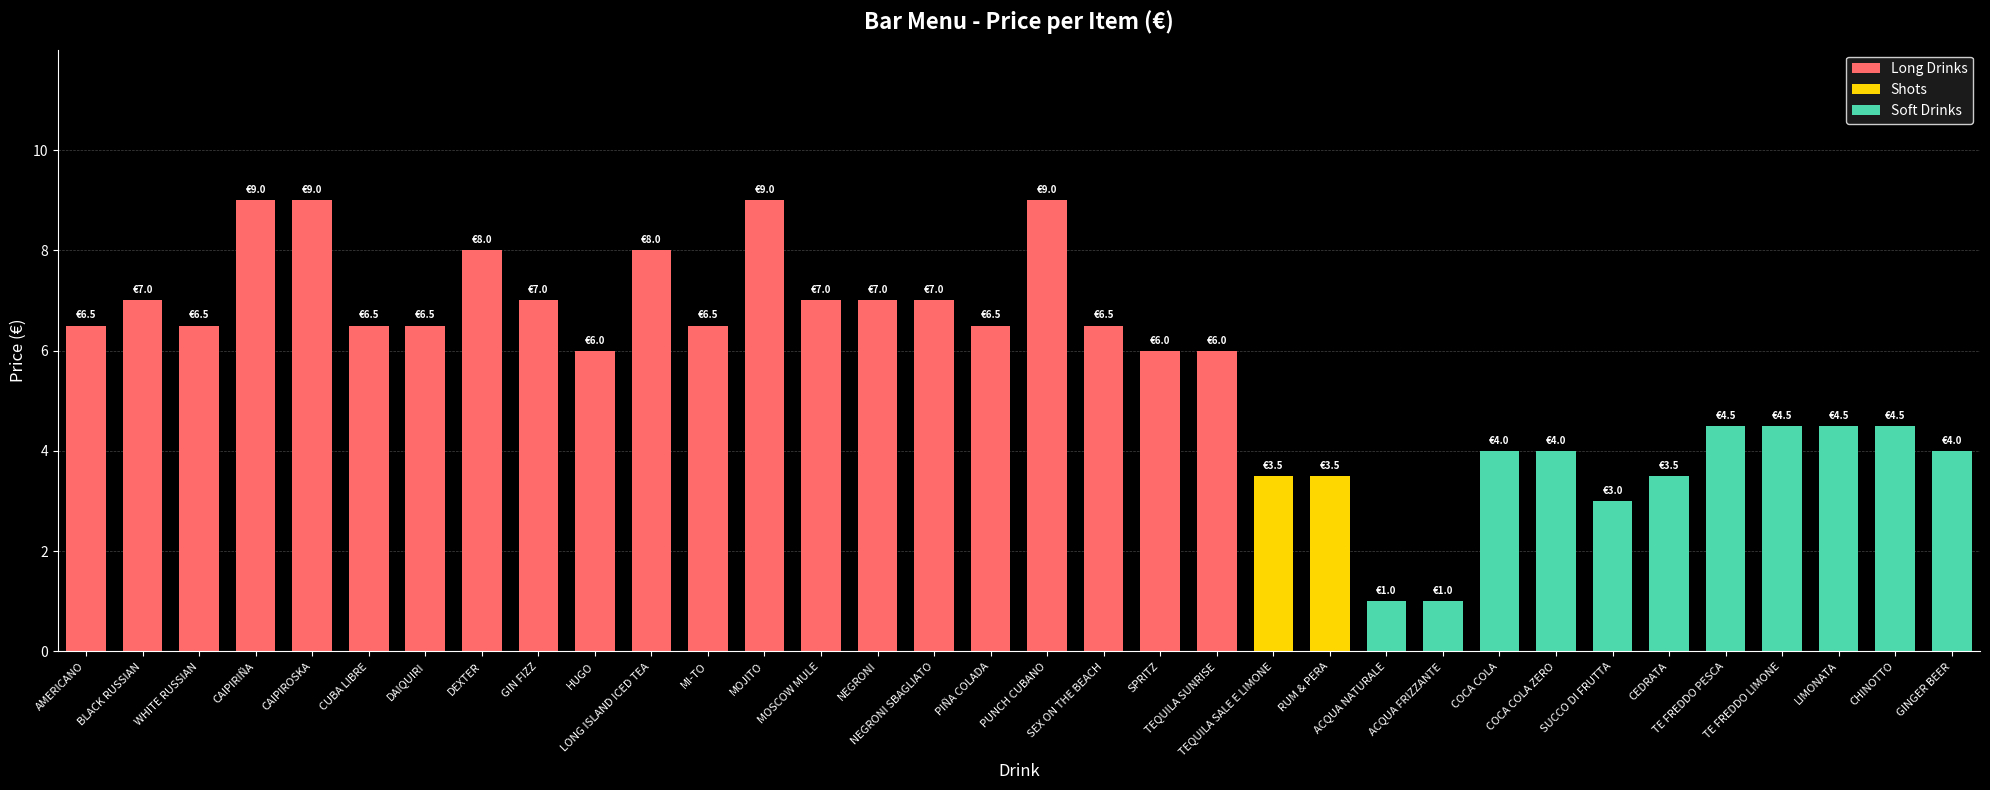

True or false: the data shows 8.0 at LONG ISLAND ICED TEA.

True